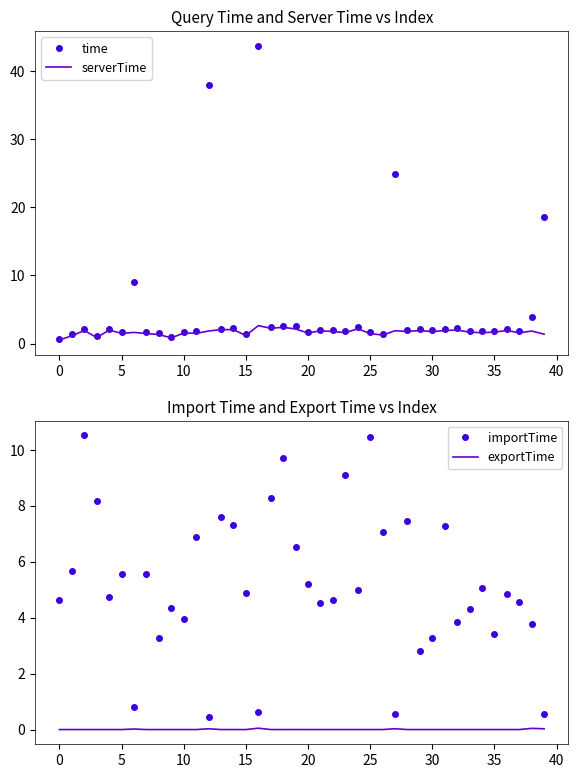

Count the number of categories in the chart.

40